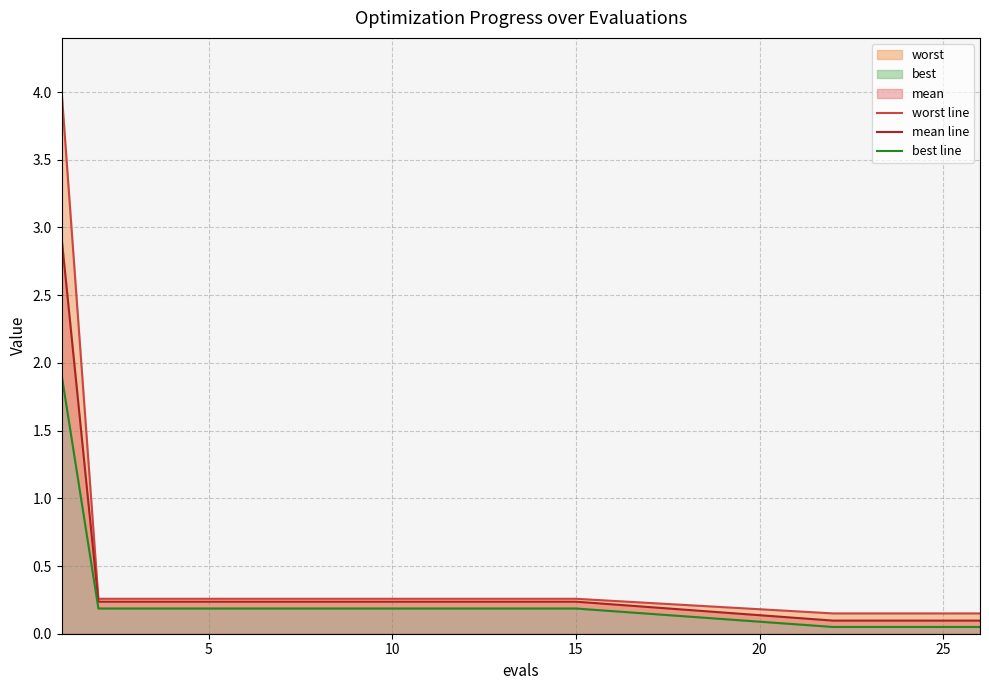

What is the highest value of the mean line series?

2.9